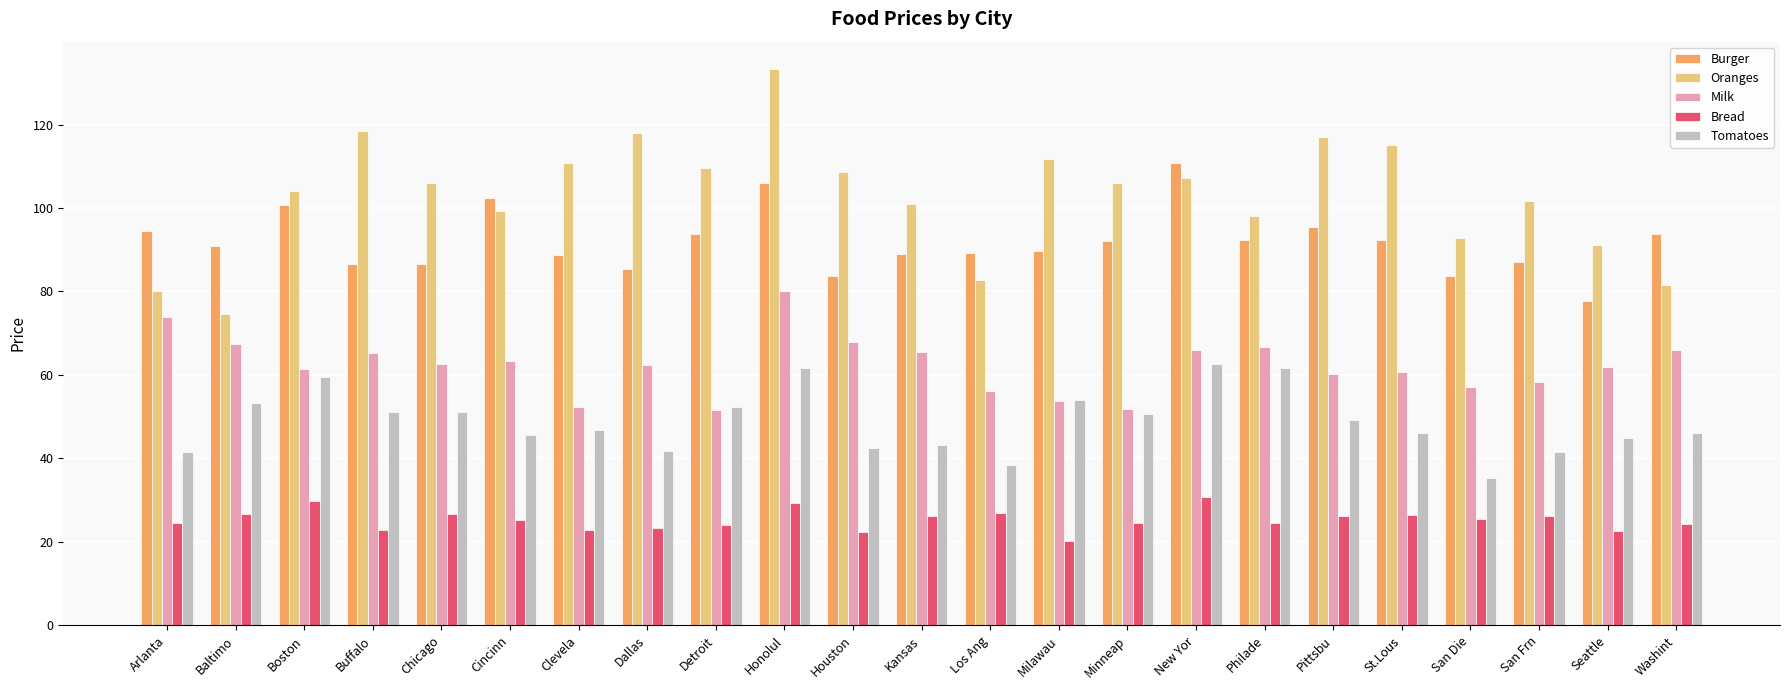

How many data points does each series have?

23